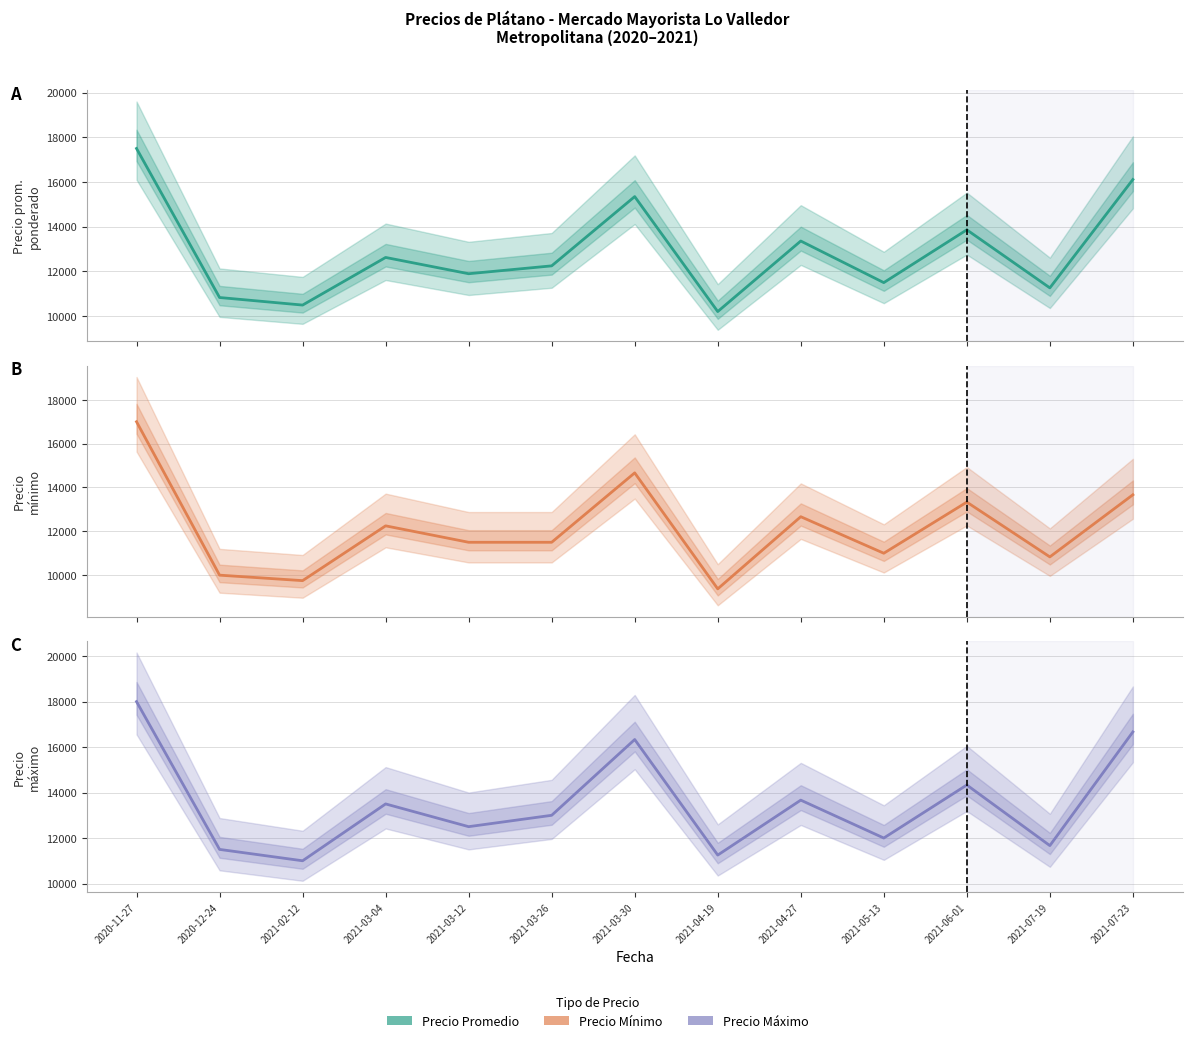

Where does the Precio promedio ponderado series first go above 12250?

2020-11-27